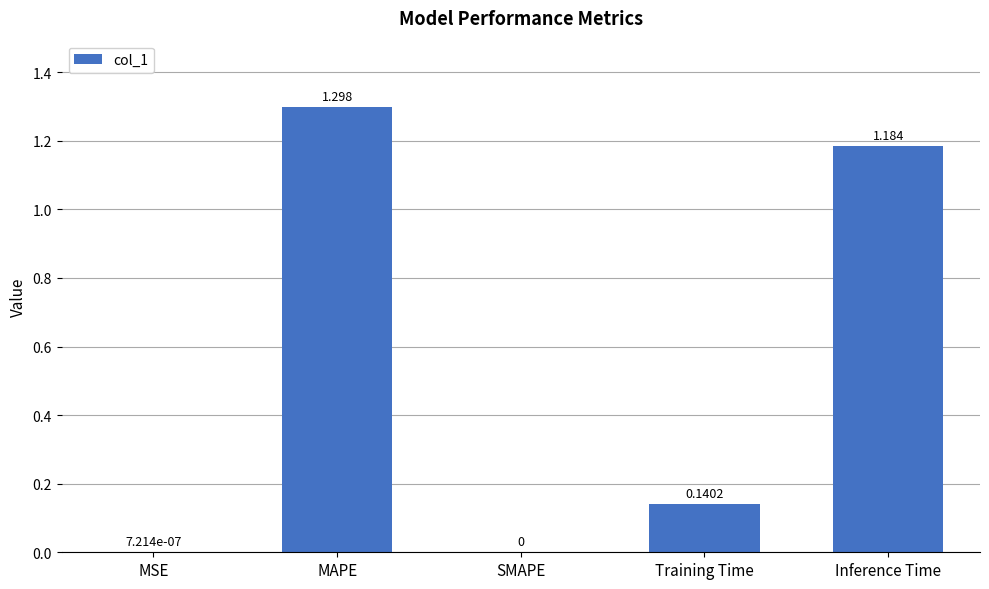

At which category does the chart reach its peak across all series?

MAPE